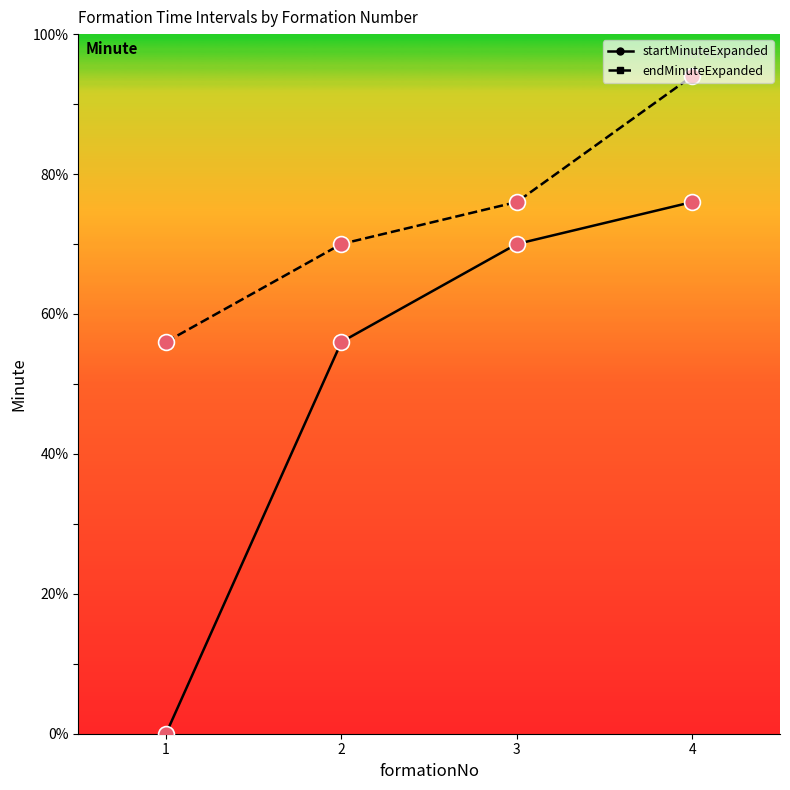

At how many categories does at least one series exceed 52?

4